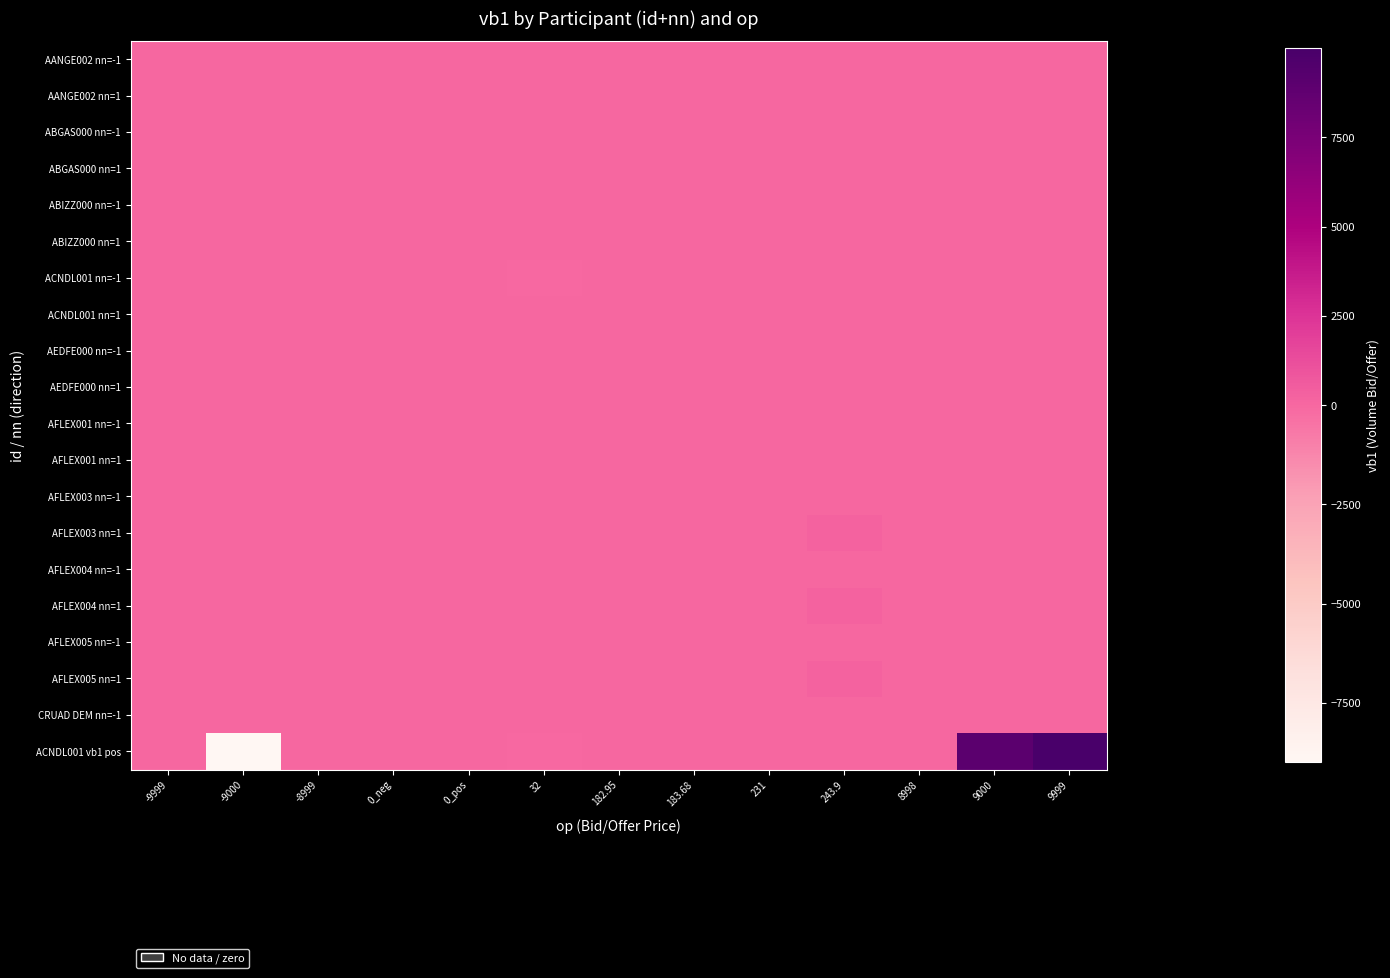

List the series in order of their peak value, highest first.

ACNDL001 vb1 pos, AFLEX003 nn=1, AFLEX004 nn=1, AFLEX005 nn=1, ACNDL001 nn=1, AANGE002 nn=-1, AANGE002 nn=1, ABGAS000 nn=-1, ABGAS000 nn=1, ABIZZ000 nn=-1, ABIZZ000 nn=1, ACNDL001 nn=-1, AEDFE000 nn=-1, AEDFE000 nn=1, AFLEX001 nn=-1, AFLEX001 nn=1, AFLEX003 nn=-1, AFLEX004 nn=-1, AFLEX005 nn=-1, CRUAD DEM nn=-1